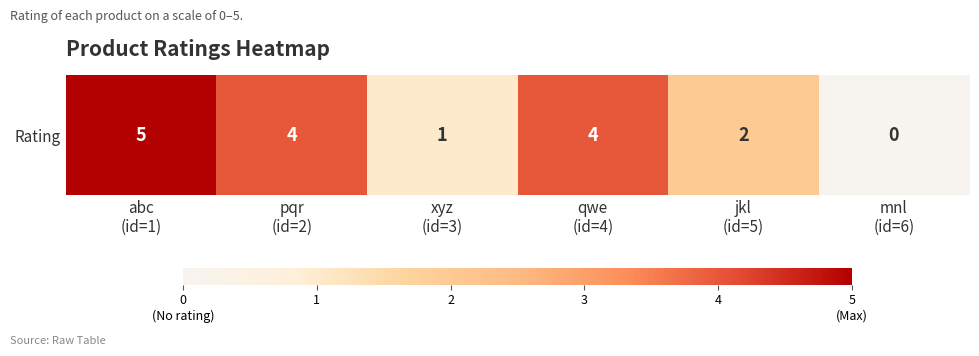

What is the difference between the values at abc
(id=1) and pqr
(id=2)?

1